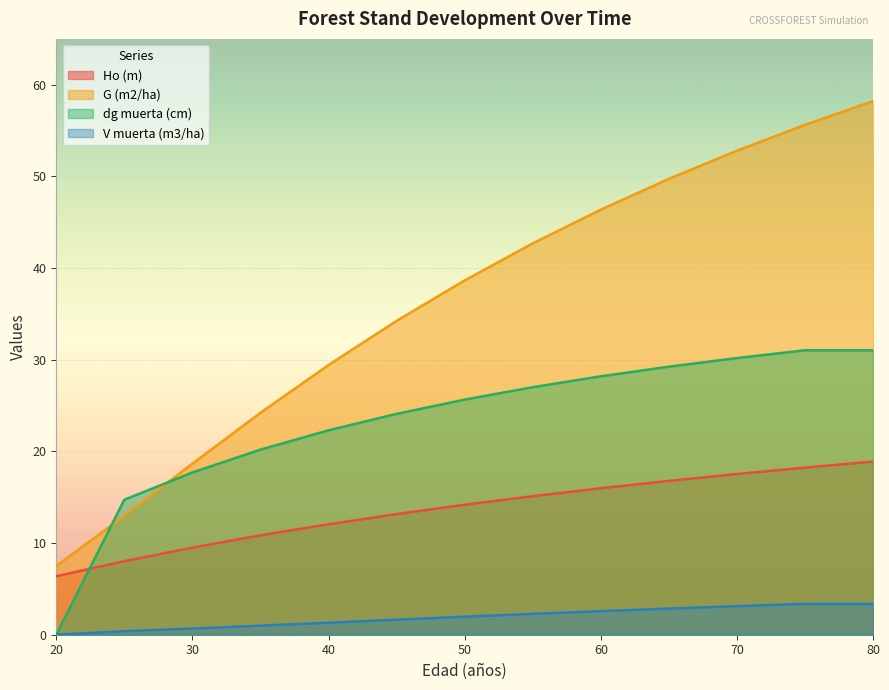

Reading left to right, list all the values displayed in this chart.

Ho (m): 6.4	8.0	9.5	10.8	12.1	13.2	14.2	15.1	16.0	16.8	17.5	18.2	18.9
G (m2/ha): 7.5	13.0	18.7	24.2	29.4	34.2	38.6	42.7	46.4	49.7	52.8	55.6	58.2
dg muerta (cm): 0.0	14.7	17.7	20.2	22.3	24.1	25.6	27.0	28.2	29.2	30.2	31.0	31.0
V muerta (m3/ha): 0.0	0.4	0.7	1.0	1.3	1.6	2.0	2.3	2.6	2.9	3.1	3.4	3.4